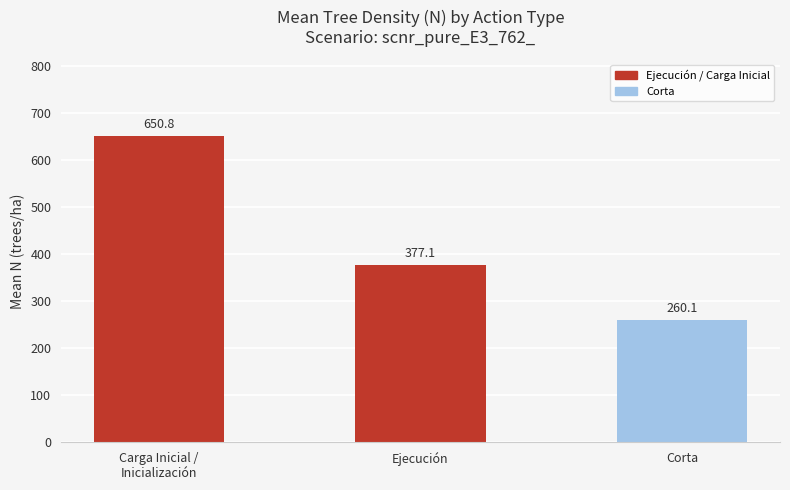

How many bars are there in total?

3